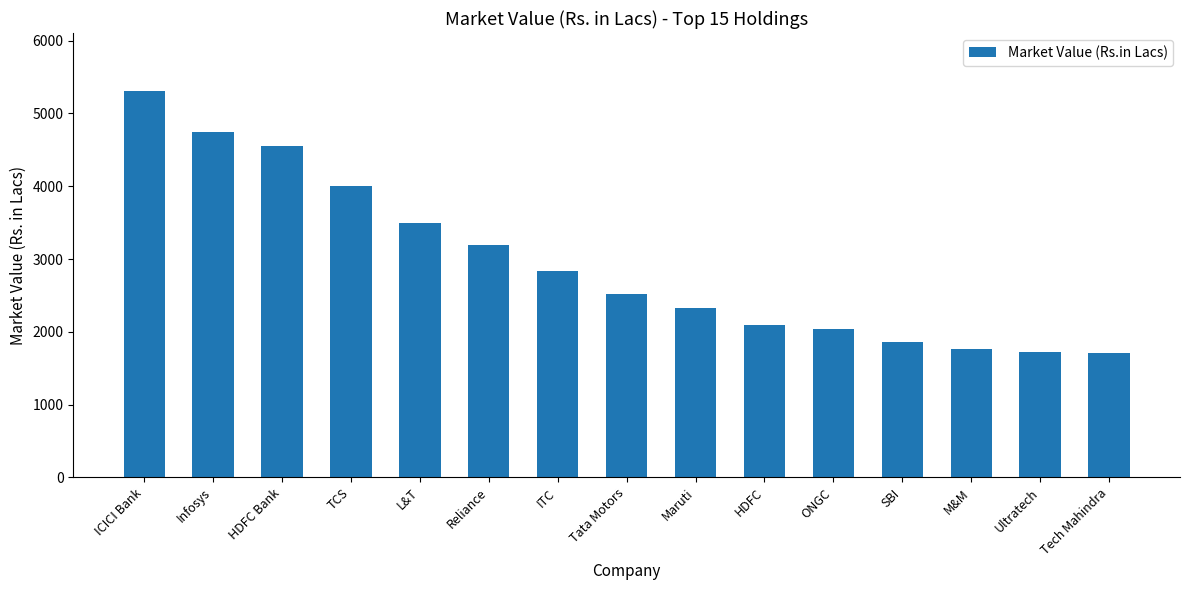

At which category does the chart reach its peak across all series?

ICICI Bank